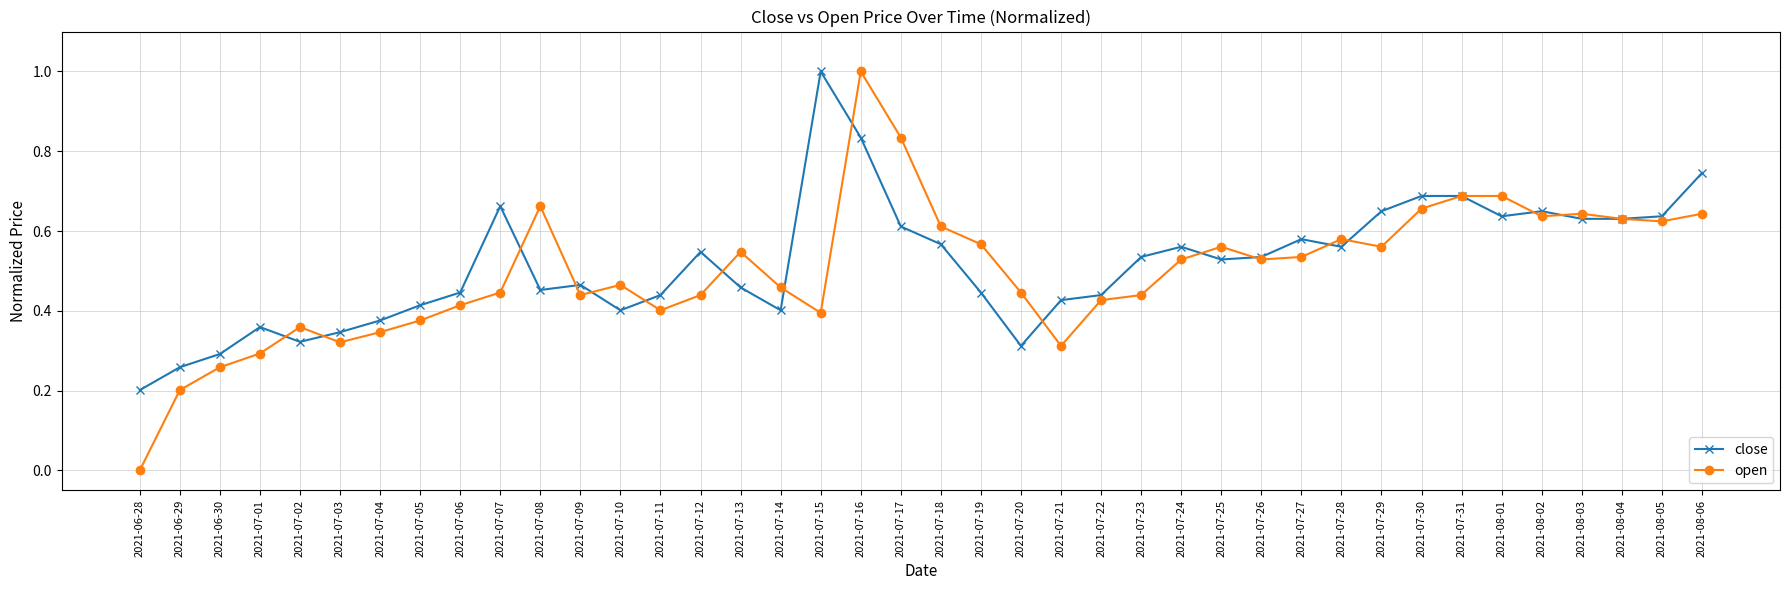

The open series shows 0.6 at 2021-08-04. True or false?

True